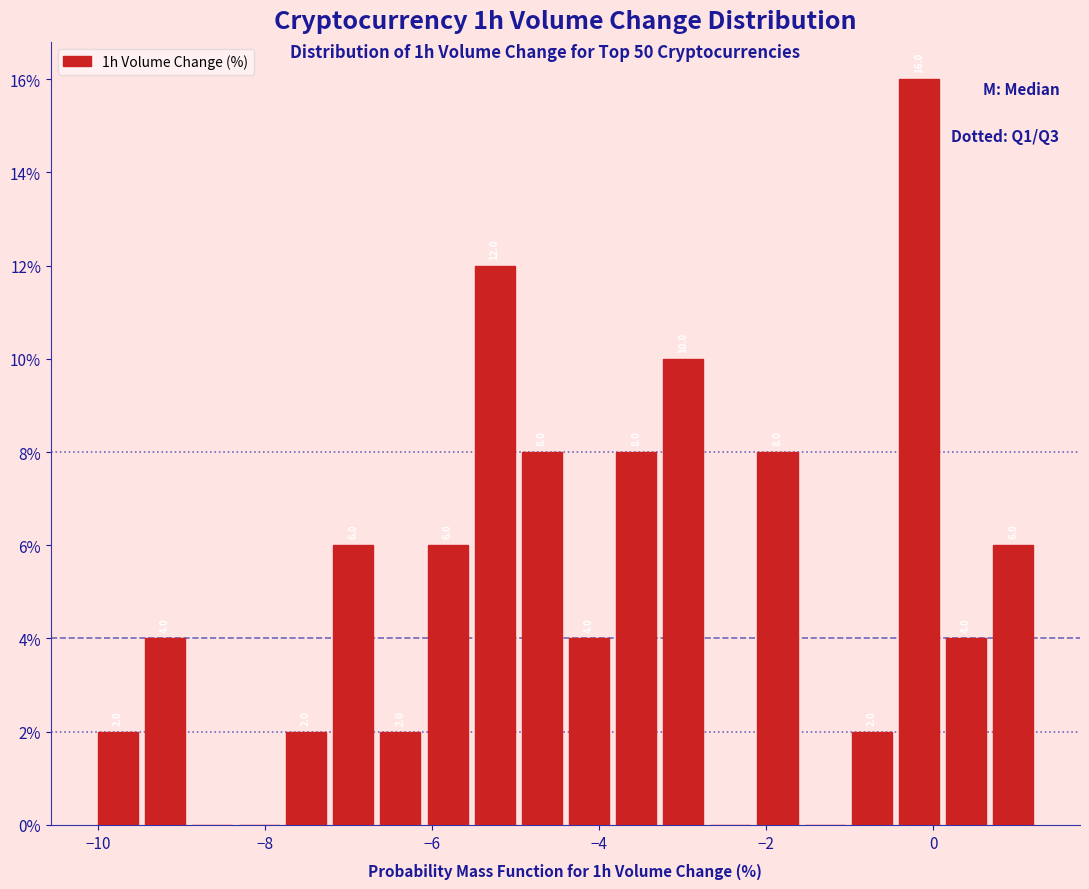

Read against the x-axis, roughly where is the centre of the tallest bar?

-0.2